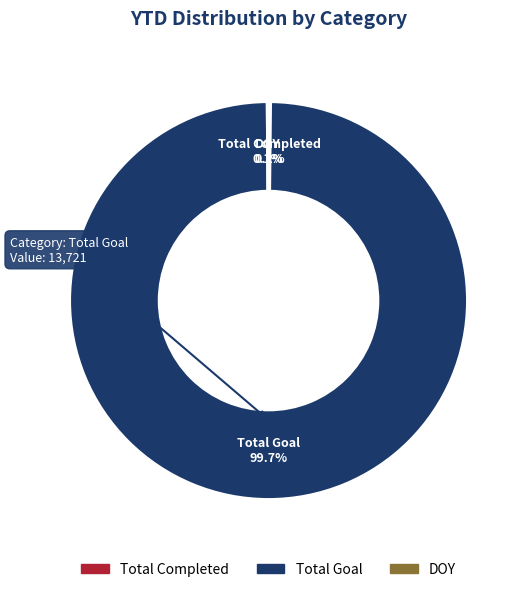

How much of the chart is everything except Total Goal?

0.3%